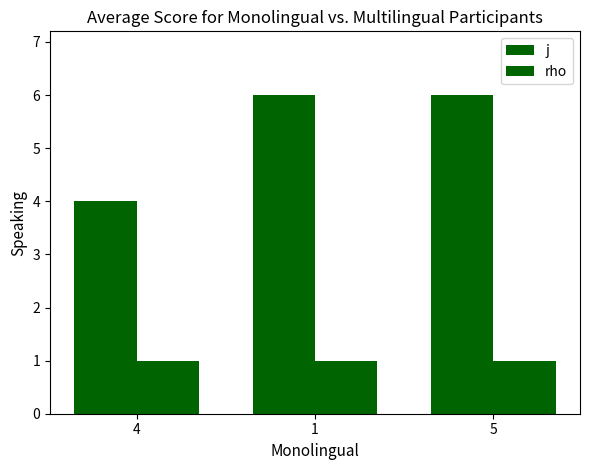

How many data points does each series have?

3